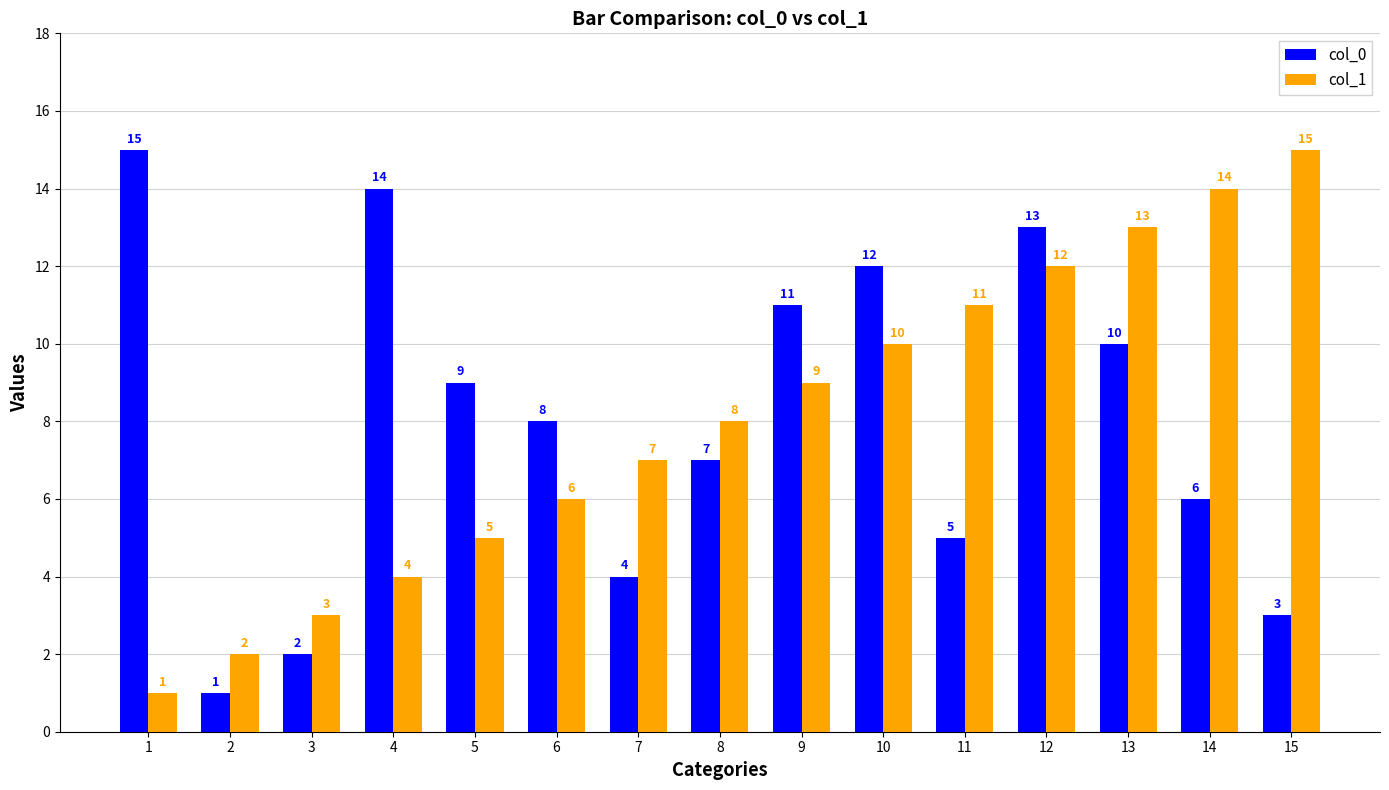

What is the spread (max minus min) of values at 5?

4